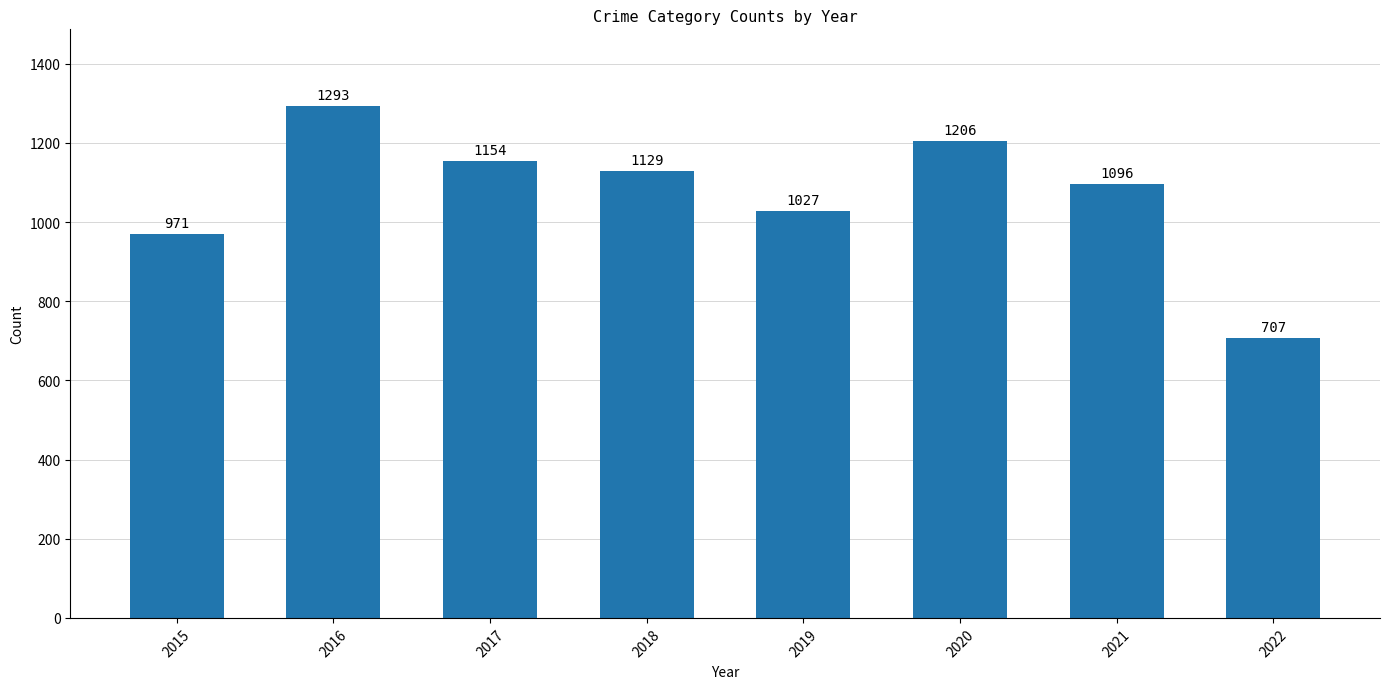

List the labels in order of value, smallest first.

2022, 2015, 2019, 2021, 2018, 2017, 2020, 2016